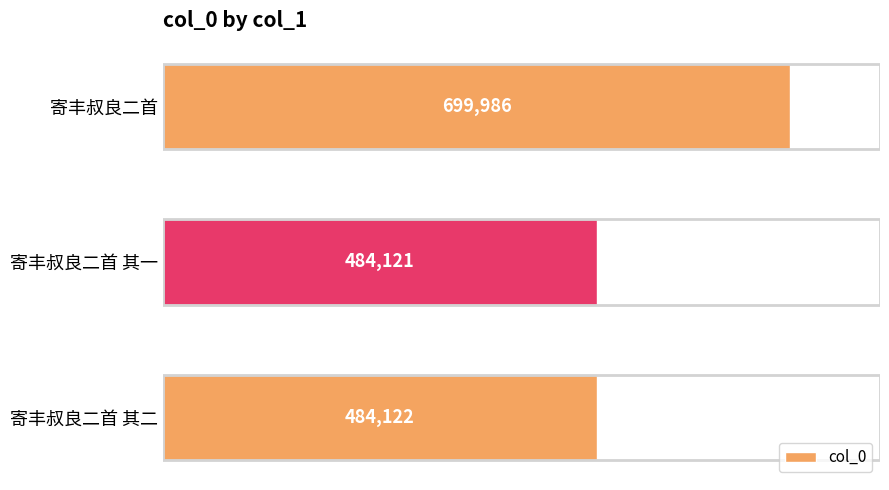

What is the sum of all values?

1668229